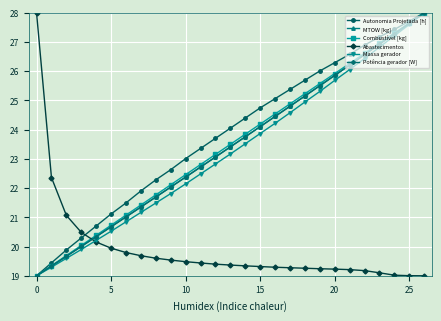

What is the maximum value for Autonomia Projetada [h]?

28.0